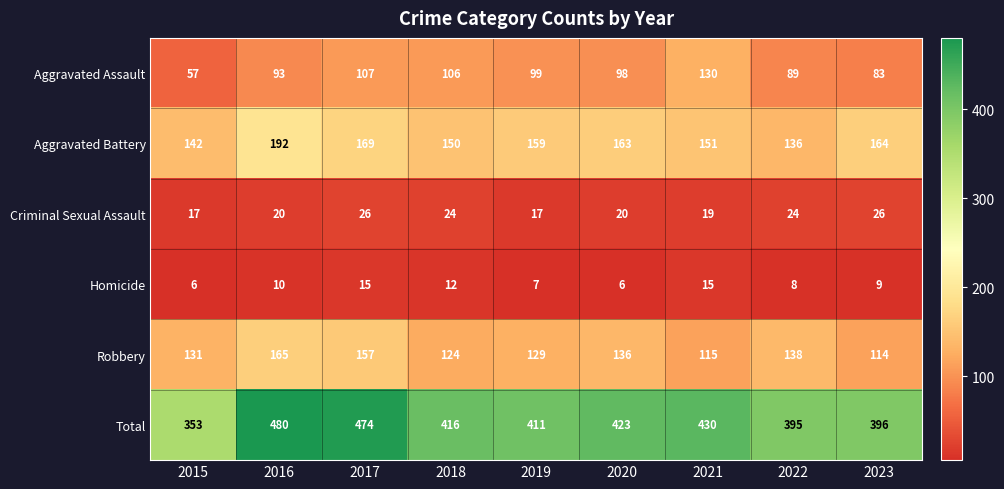

Which series has the largest total across all categories?

Total